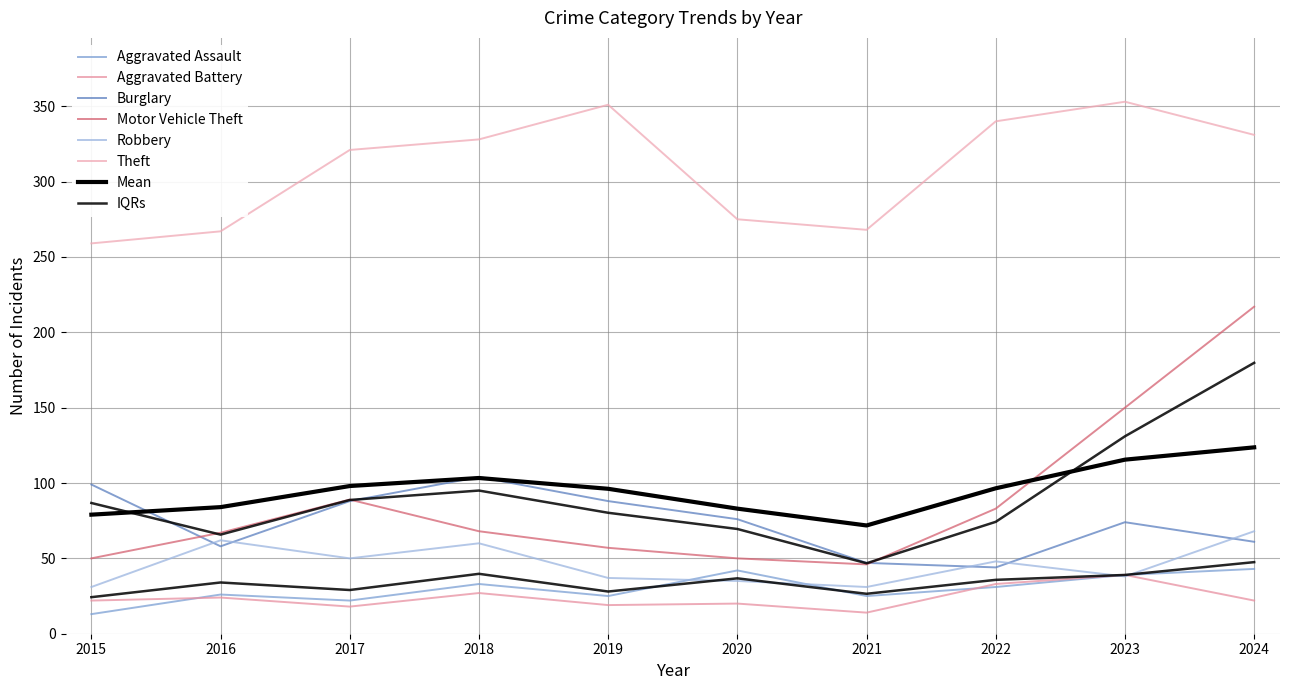

What is the sum of the Aggravated Battery values at 2020 and 2022?

53